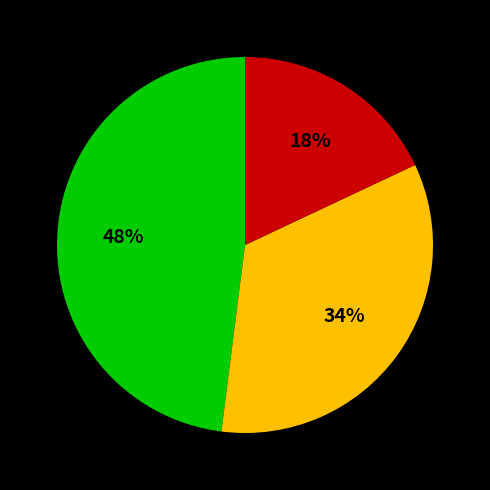

Is there any slice that represents more than half of the pie?

No